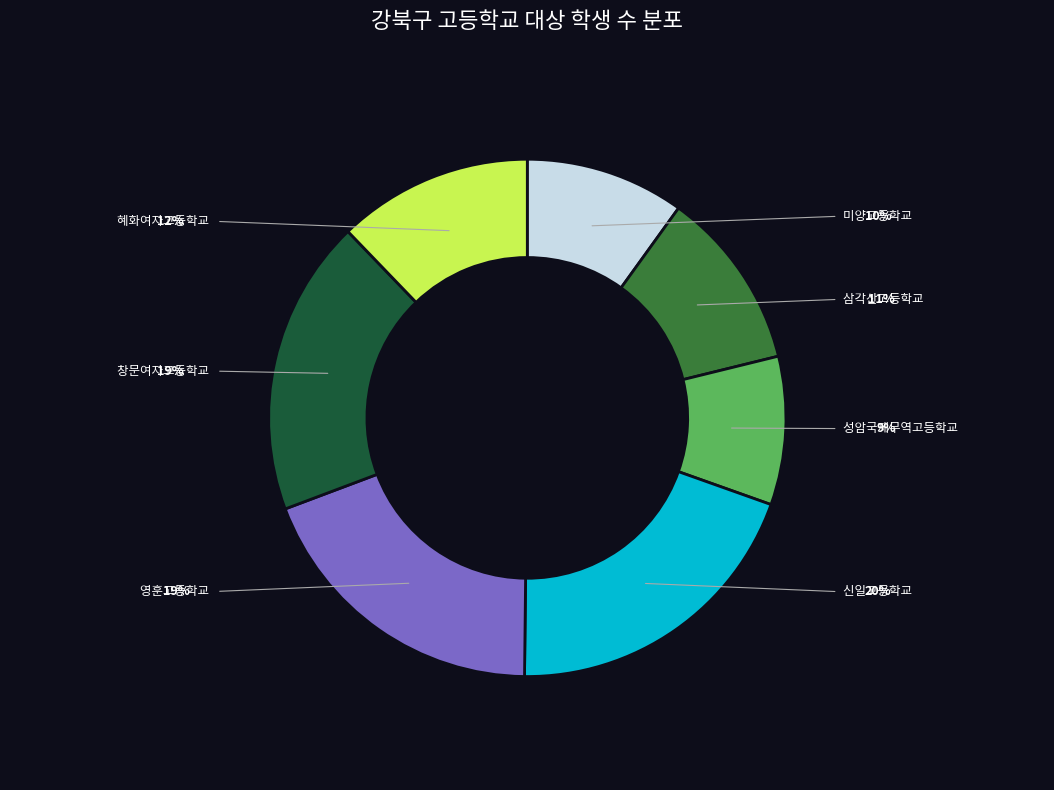

What is the change in value from 삼각산고등학교 to 창문여자고등학교?

+383